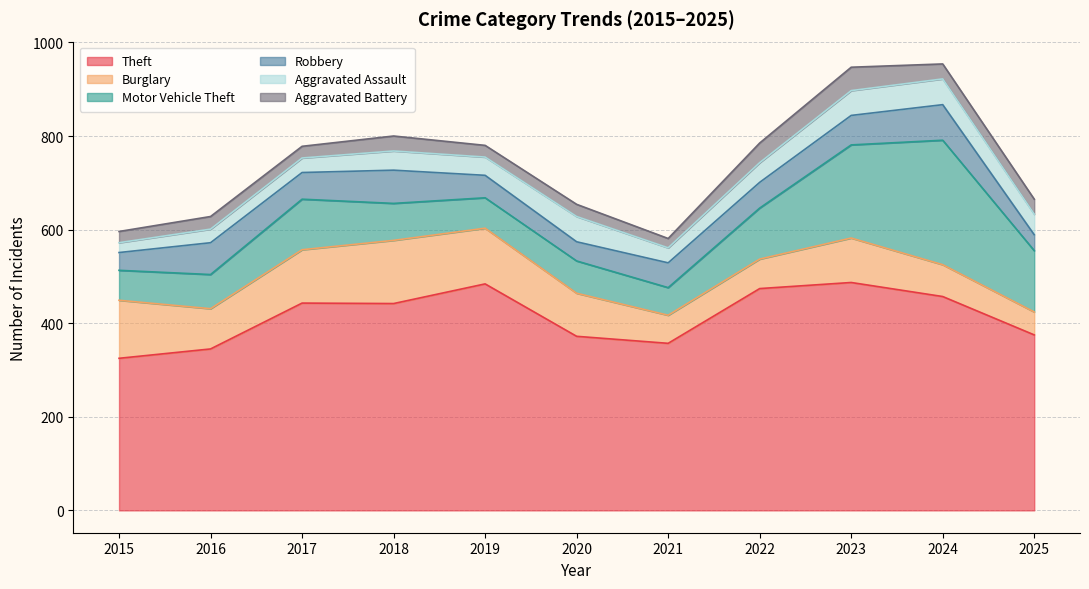

Is the value of Motor Vehicle Theft at 2019 greater than the value of Robbery at 2024?

No